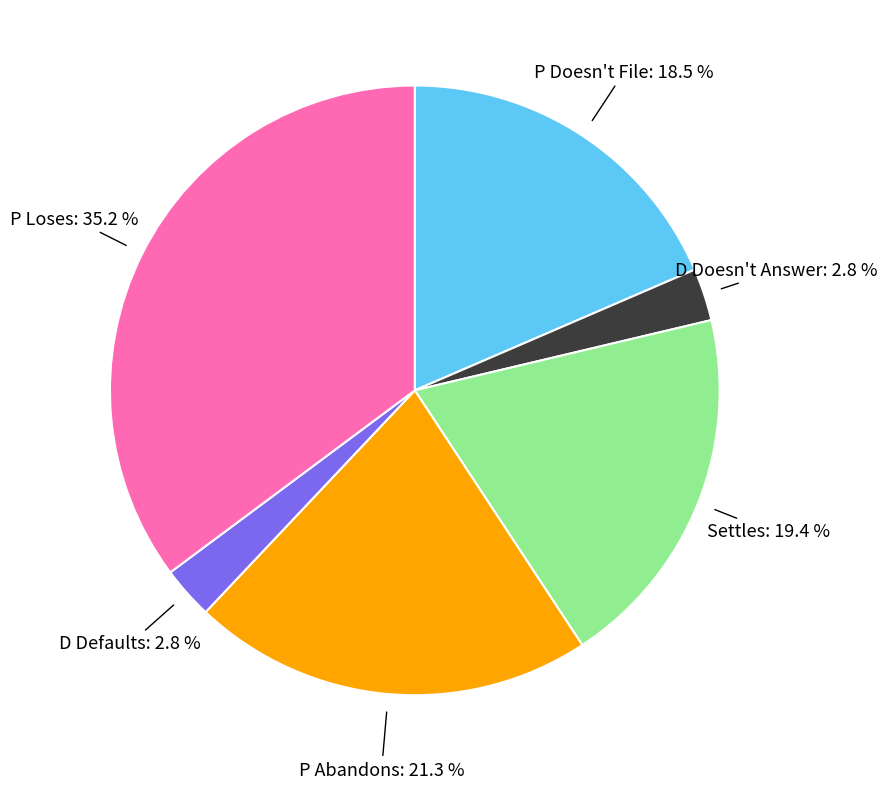

Is there a majority slice in this chart?

No